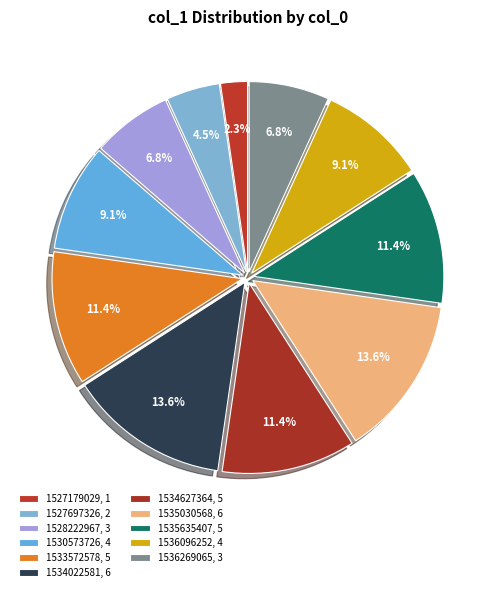

How many segments does this pie chart have?

11